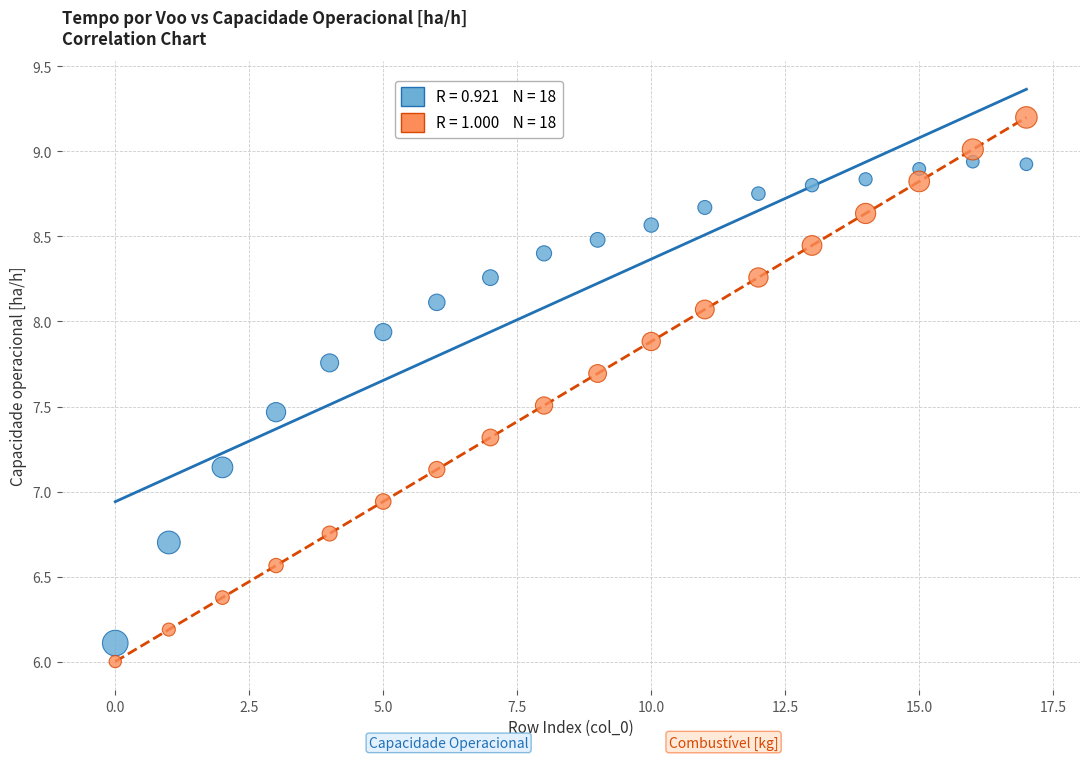

Across all data points, what is the range of Y values (max minus min)?

3.2